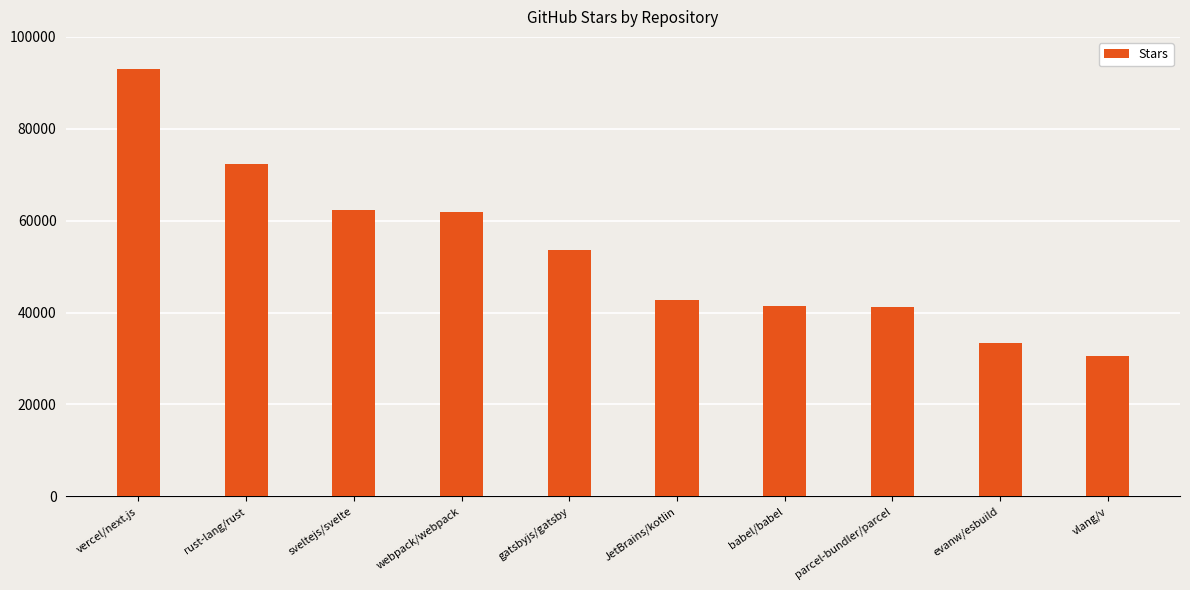

Approximately how many times larger is the value at parcel-bundler/parcel compared to sveltejs/svelte?

0.7